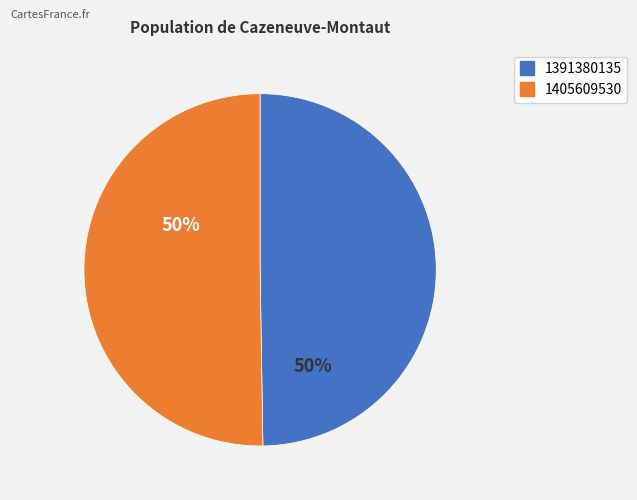

Which category has the smallest portion of the pie?

1391380135